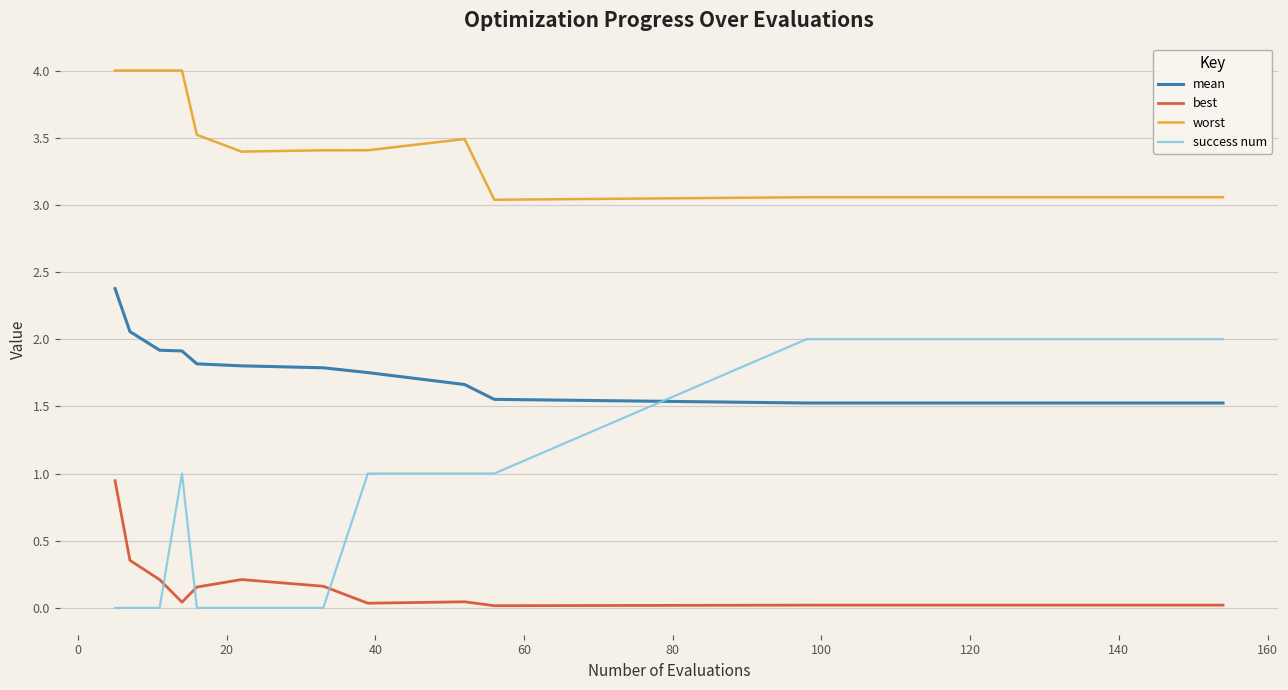

True or false: best and worst cross at least once.

False